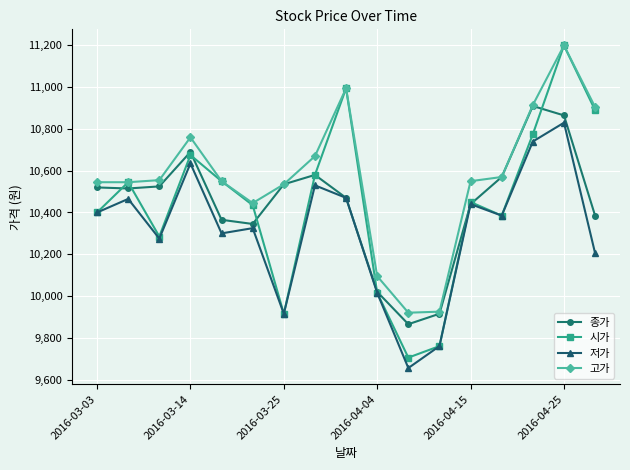

Which series has the largest range (max minus min)?

시가